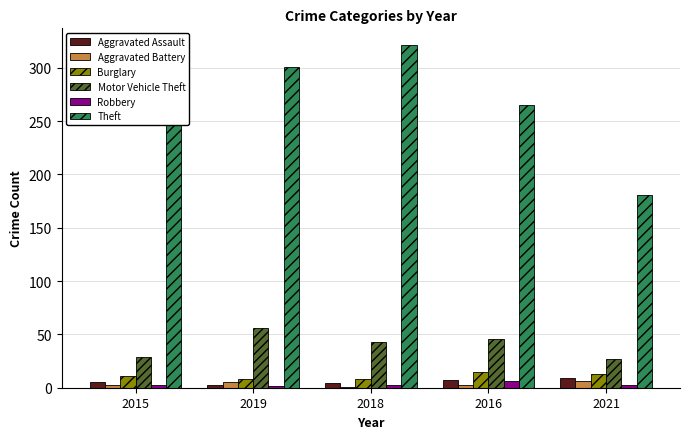

What is the total value across all series at 2016?

342